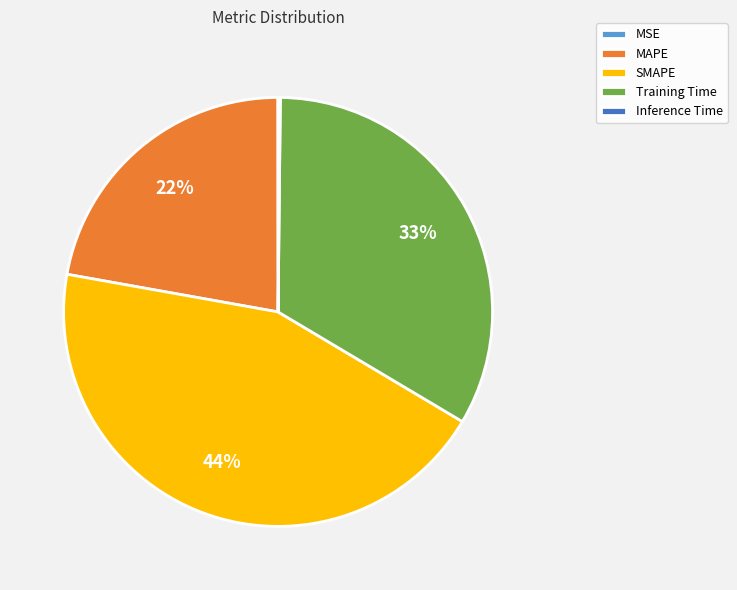

To the nearest percent, what is the difference between the largest and smallest slice percentages?

44%